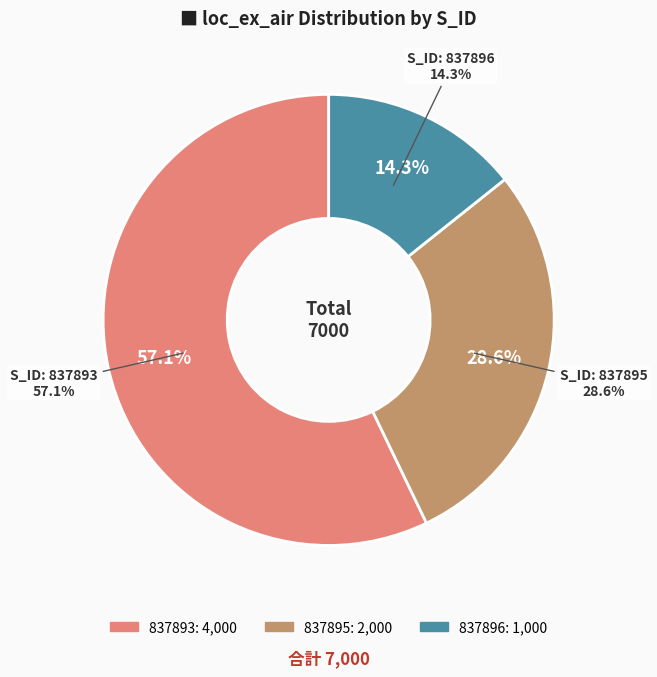

Which slice is the smallest?

837896